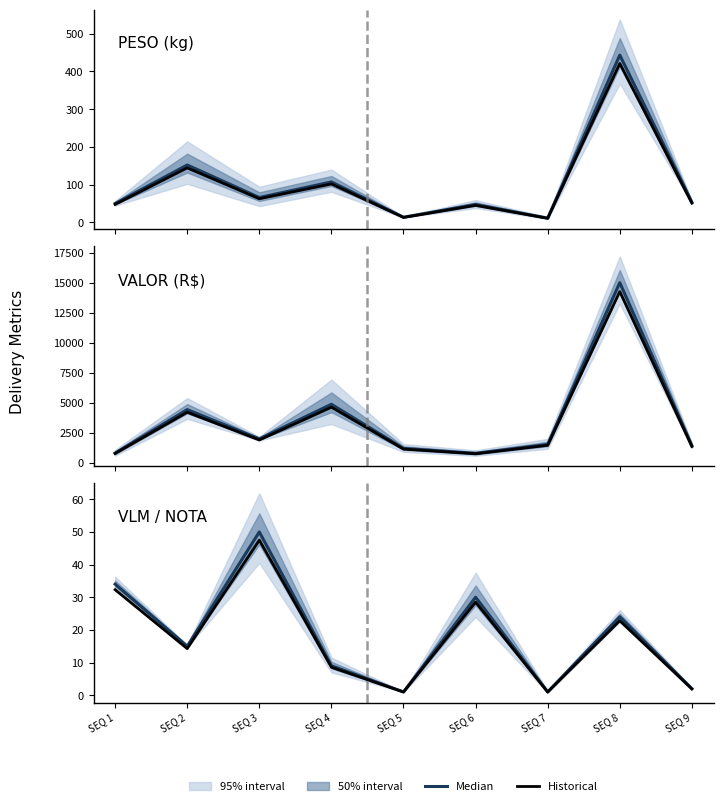

The Historical series shows 28.5 at SEQ 6. True or false?

True